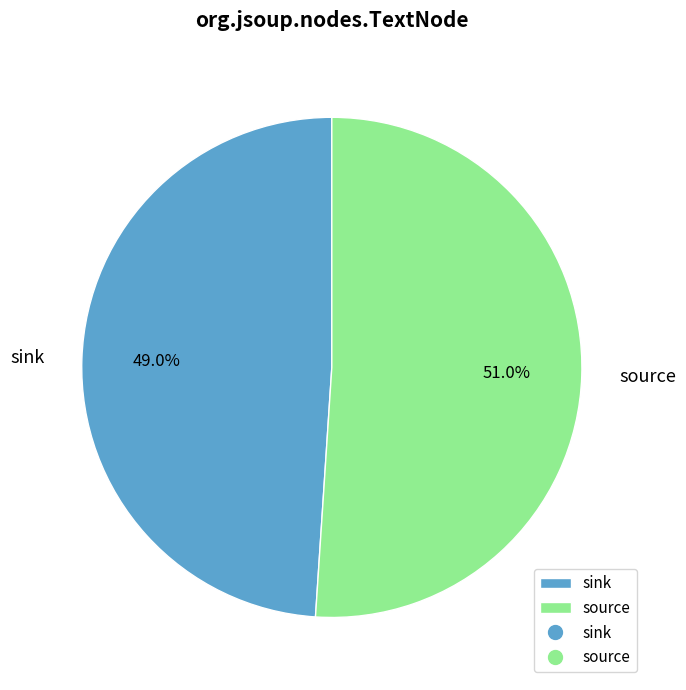

To the nearest percent, what percentage of the pie is source?

51%